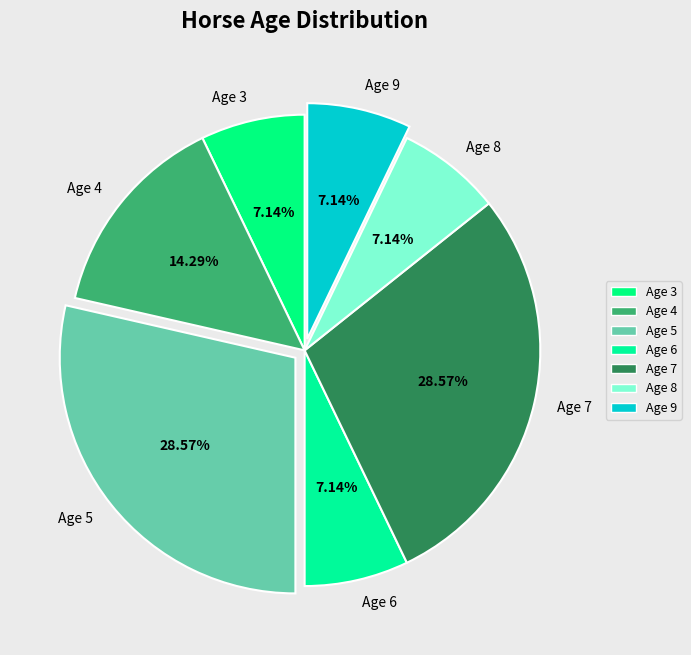

Is there any slice that represents more than half of the pie?

No